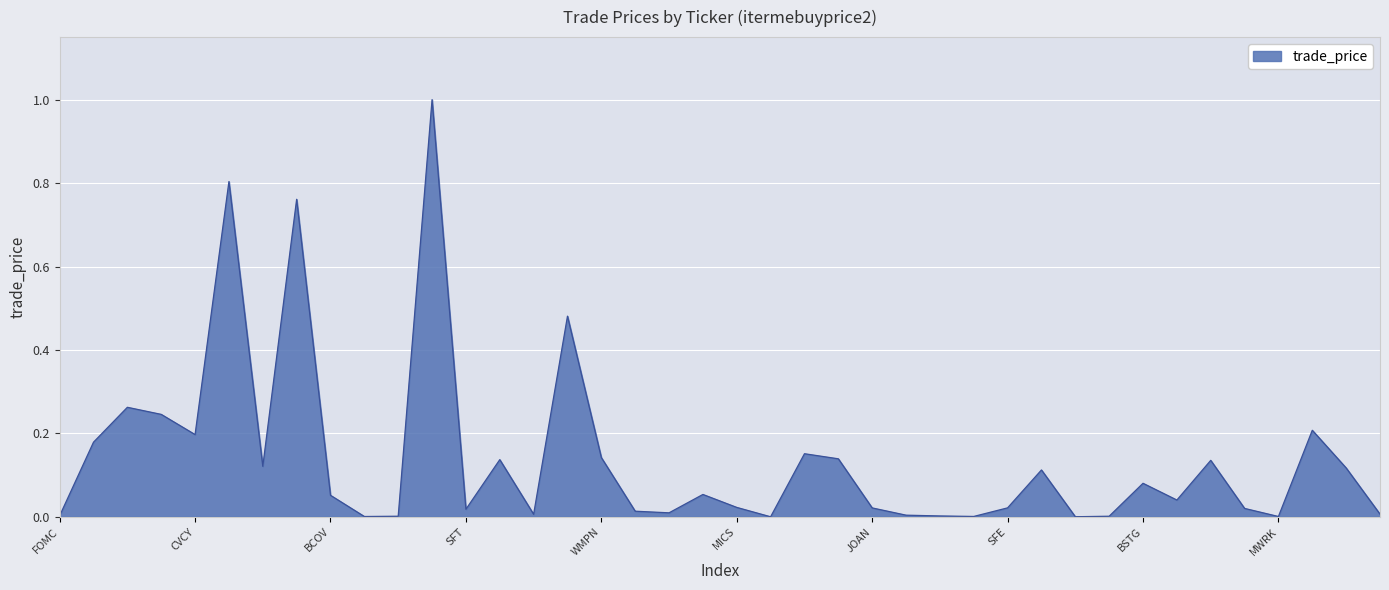

What is the greatest value displayed?

1.0